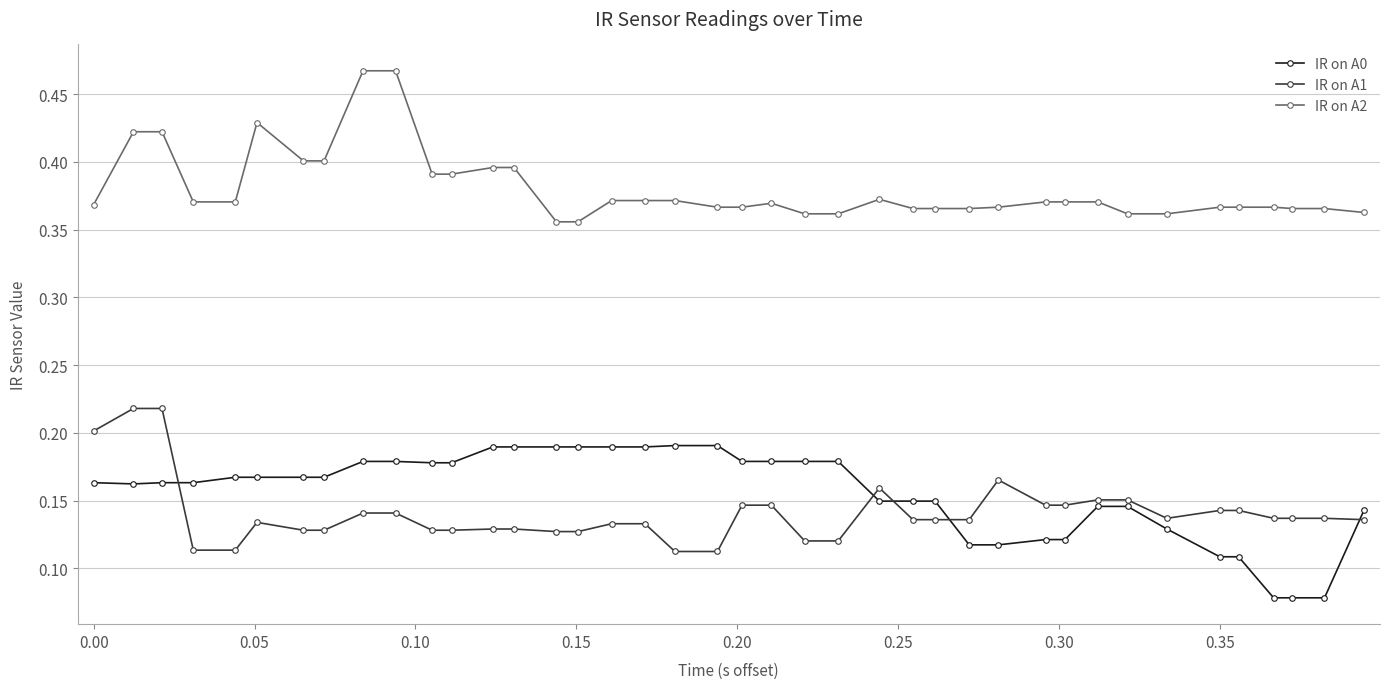

How many IR on A1 values are between 0 and 1?

40